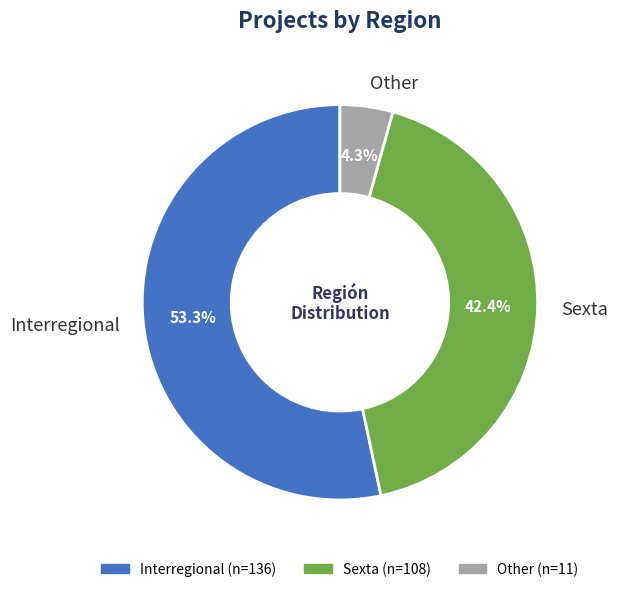

What is the largest slice in the pie chart?

Interregional